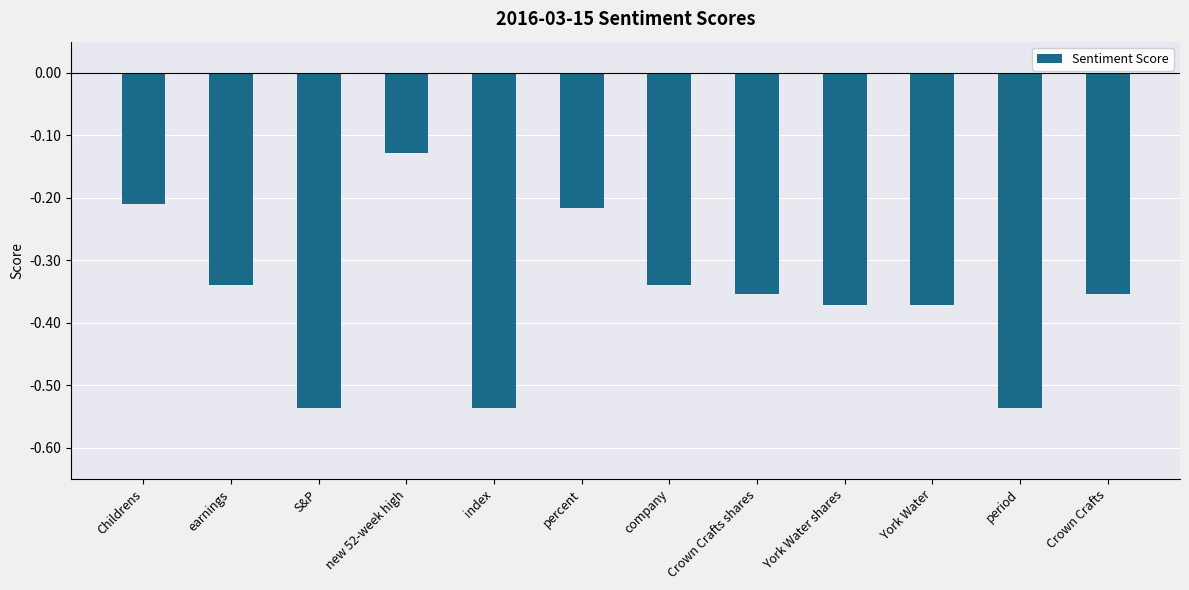

Which label corresponds to the largest value in the chart?

new 52-week high